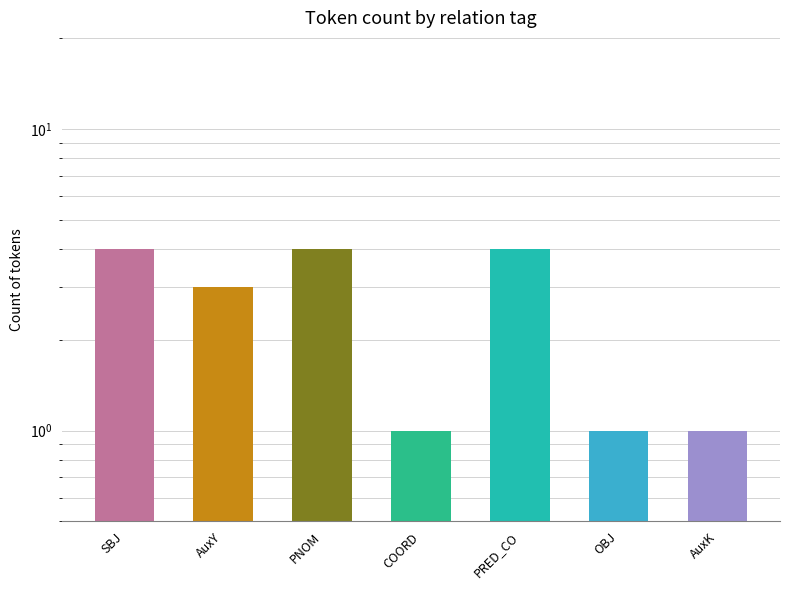

What position from the right is PRED_CO?

3